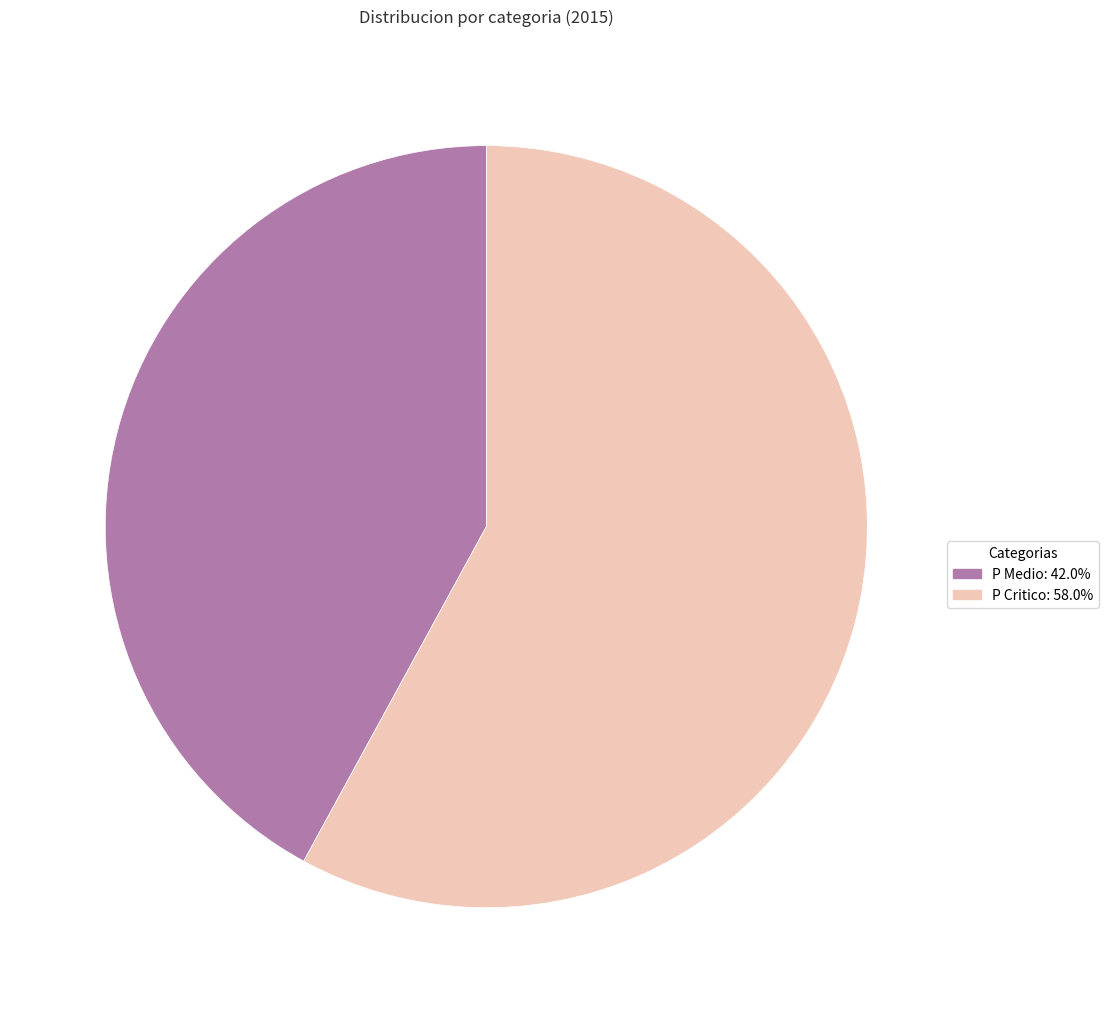

Rank the categories by value from highest to lowest.

P Critico, P Medio